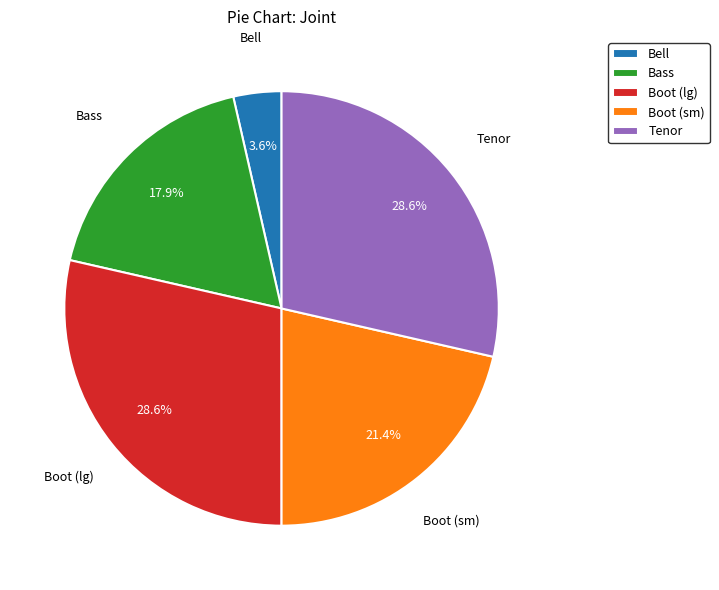

Which category has the smallest portion of the pie?

Bell